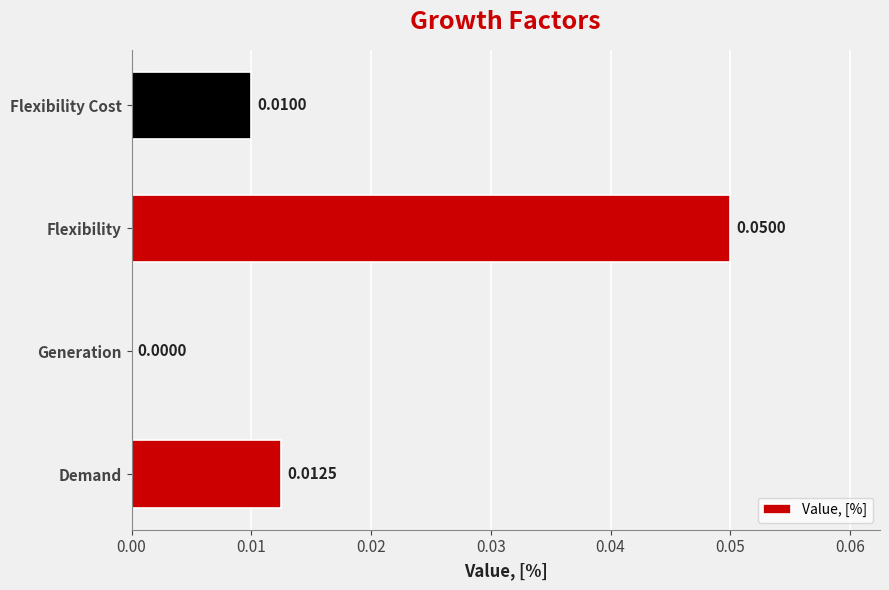

Which has a higher value, Flexibility Cost or Flexibility?

Flexibility